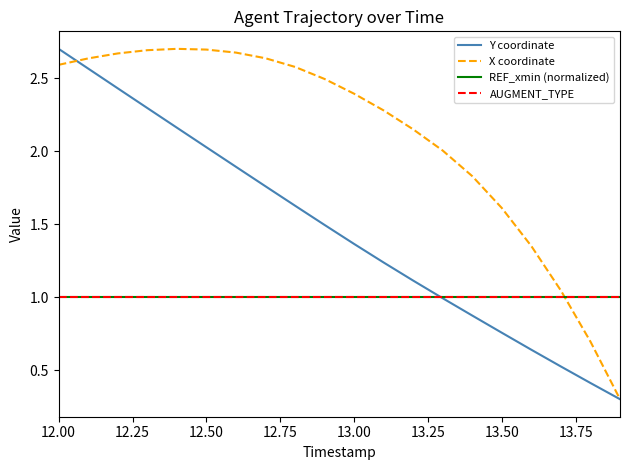

Does the chart have visible grid lines?

No